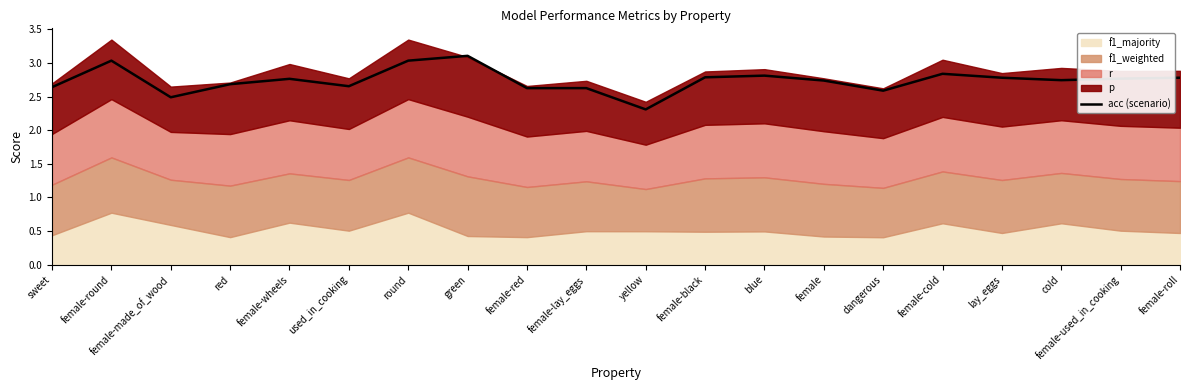

What is the difference between the second highest and second lowest values?

0.5